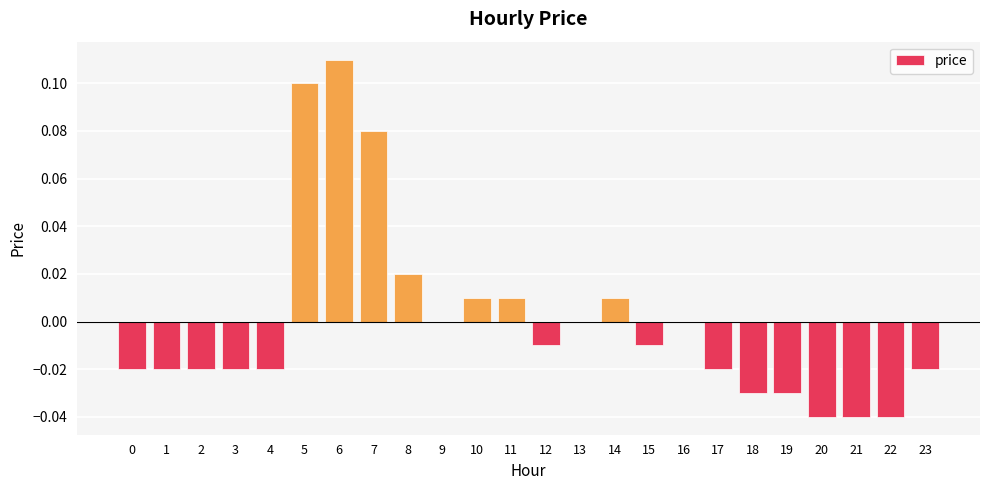

Between 10 and 20, which is larger?

10